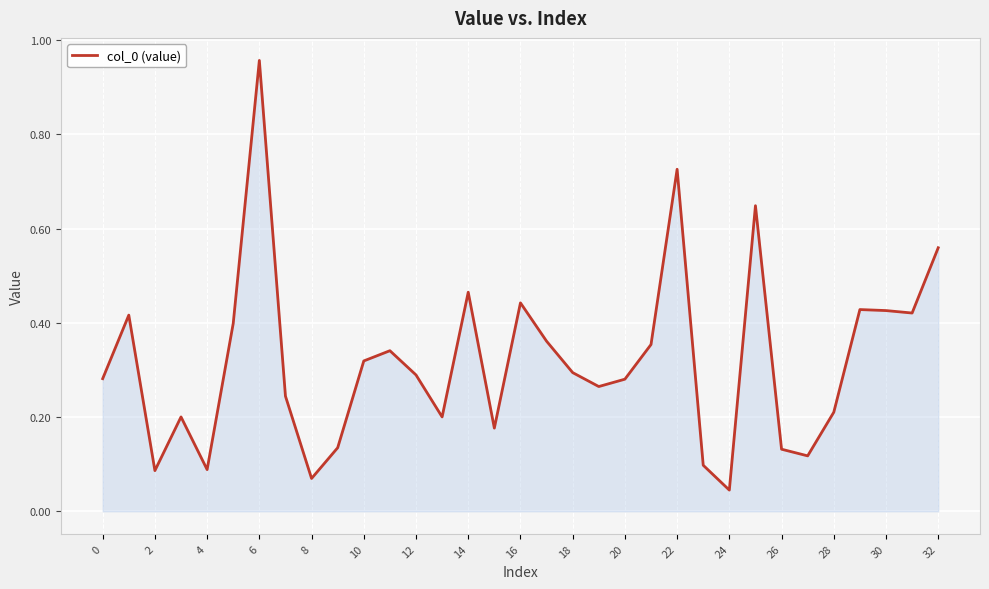

What is the difference between the maximum and minimum values?

0.9